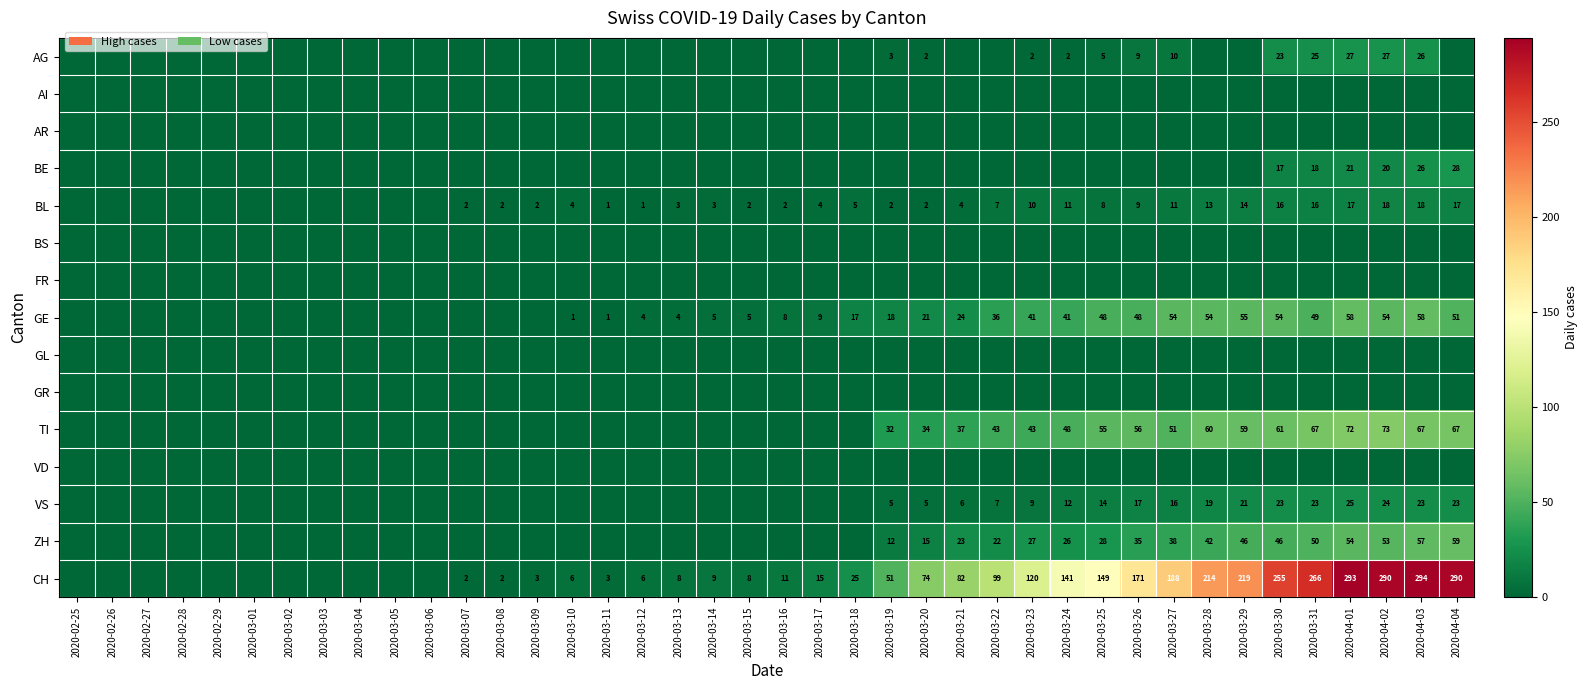

True or false: TI has a value of 43 at 2020-03-22.

True